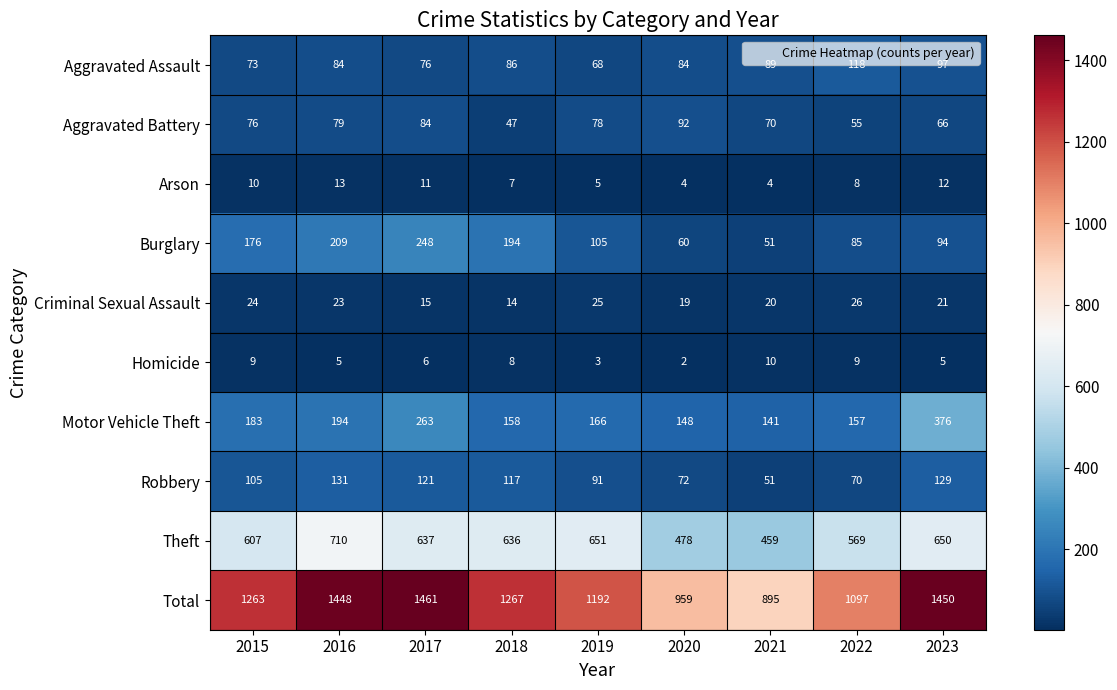

Rank the categories by Total value from lowest to highest.

2021, 2020, 2022, 2019, 2015, 2018, 2016, 2023, 2017